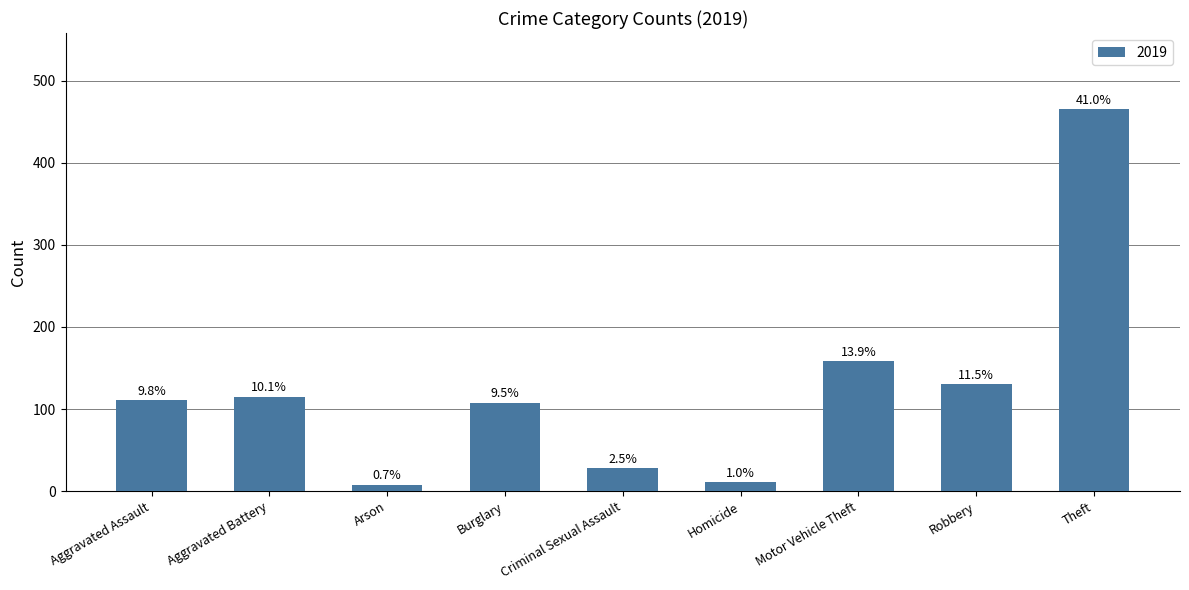

How many bars are there in total?

9